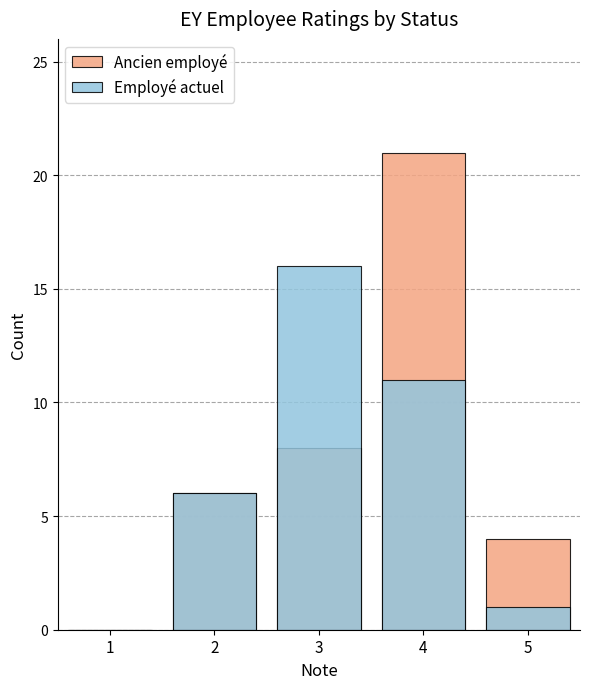

Rank the series at 3 from lowest to highest value.

Ancien employé, Employé actuel